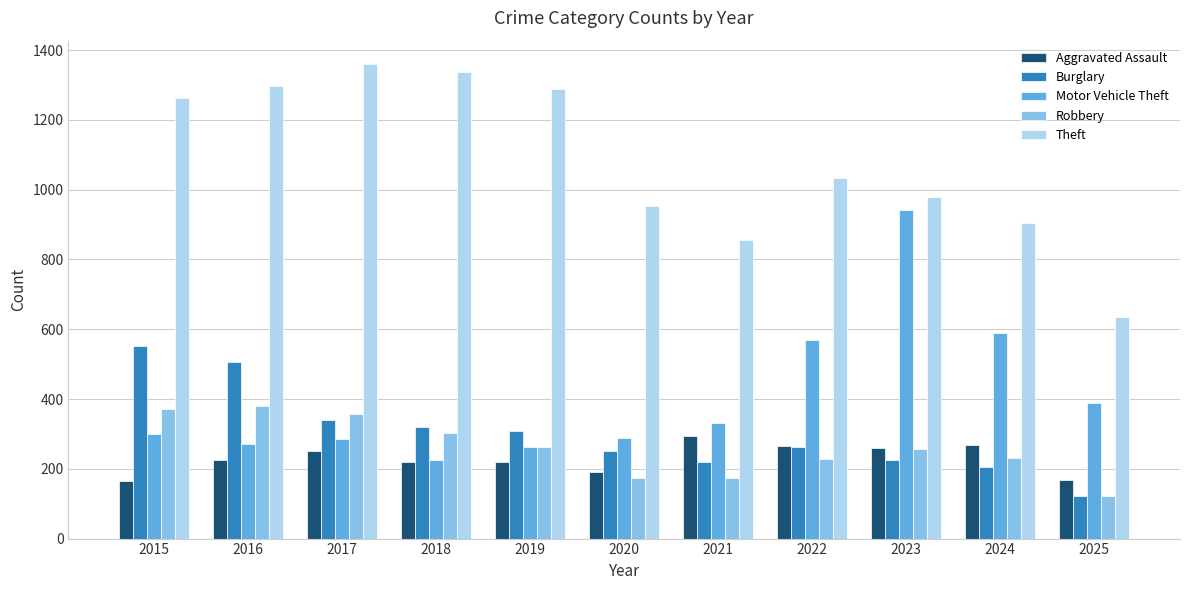

What is the total value across all series at 2024?

2193